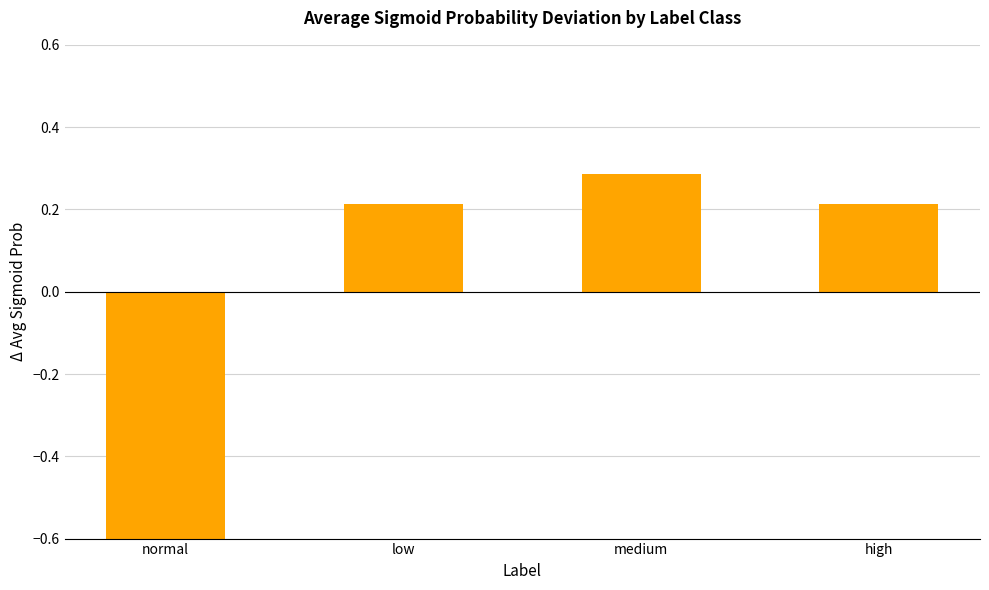

What is the greatest value displayed?

0.3